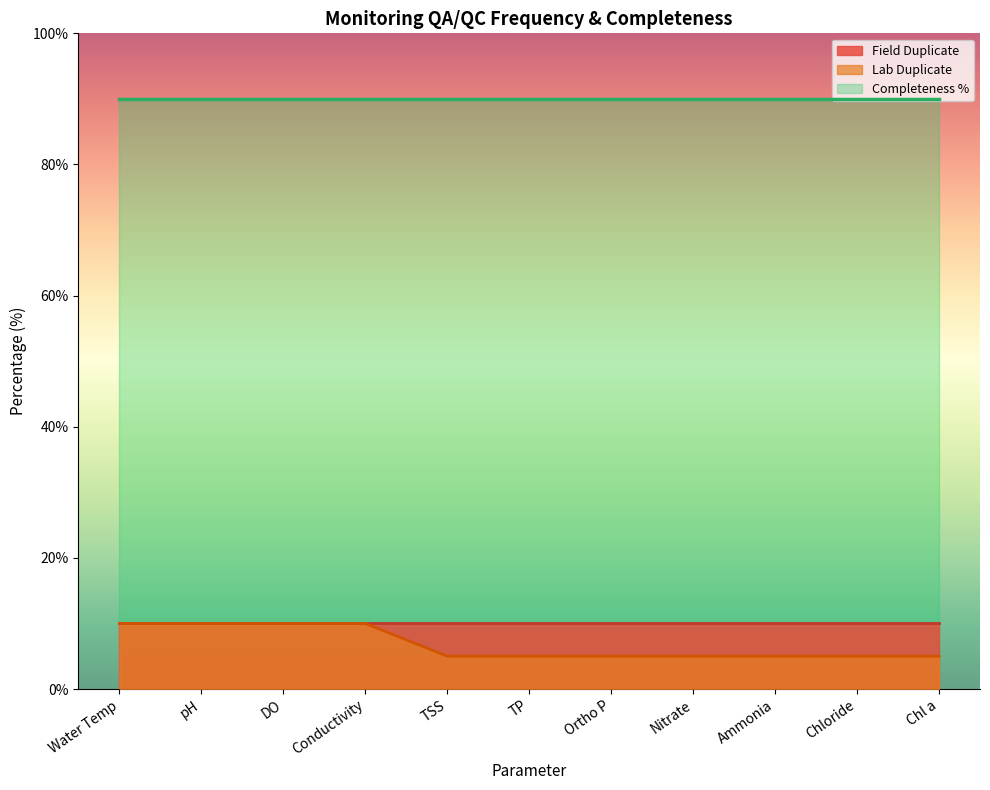

What is the difference between the maximum and minimum values in the Lab Duplicate series?

5